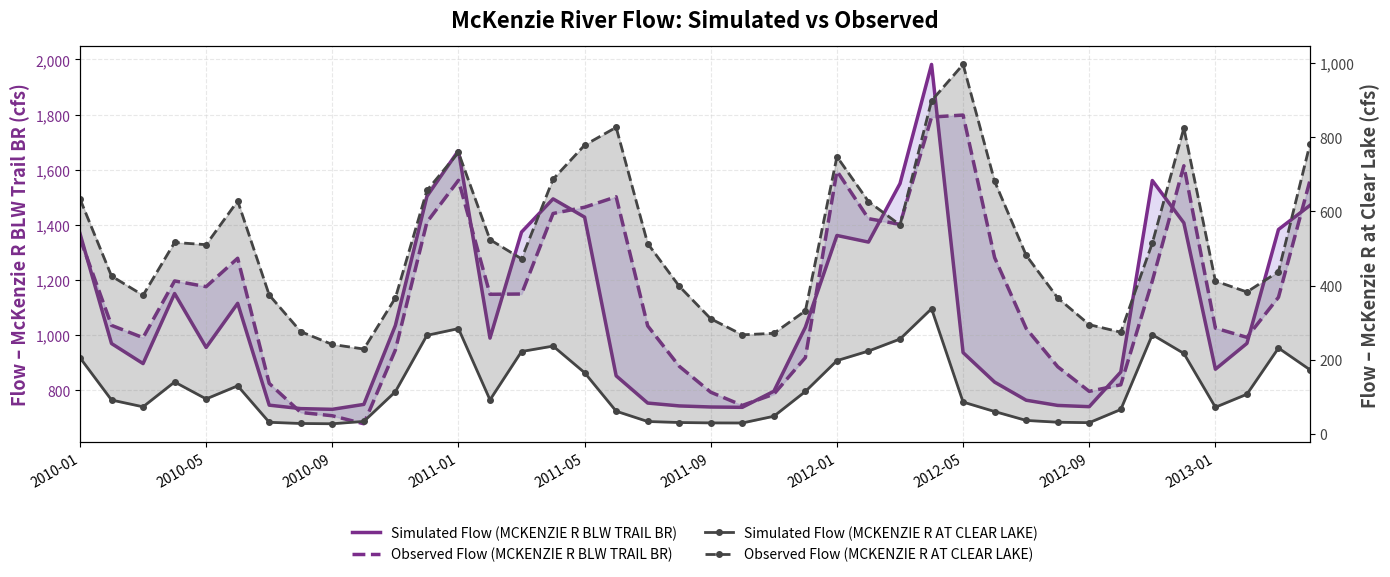

How many interior local valleys does the Observed Flow (MCKENZIE R AT CLEAR LAKE) series have?

8